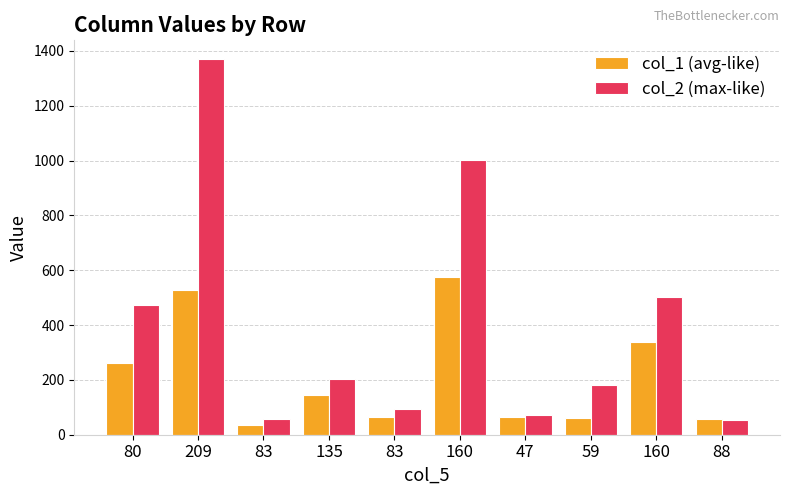

What is the spread (max minus min) of values at 209?

841